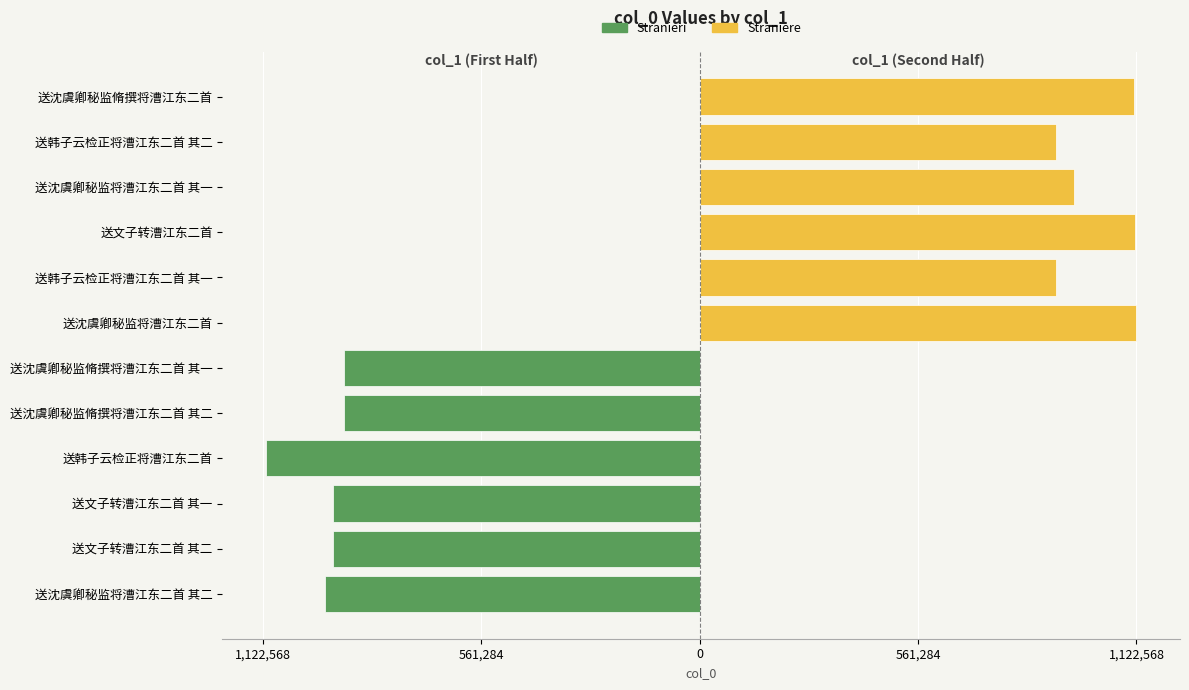

List the series in order of their overall mean, lowest first.

Stranieri, Straniere